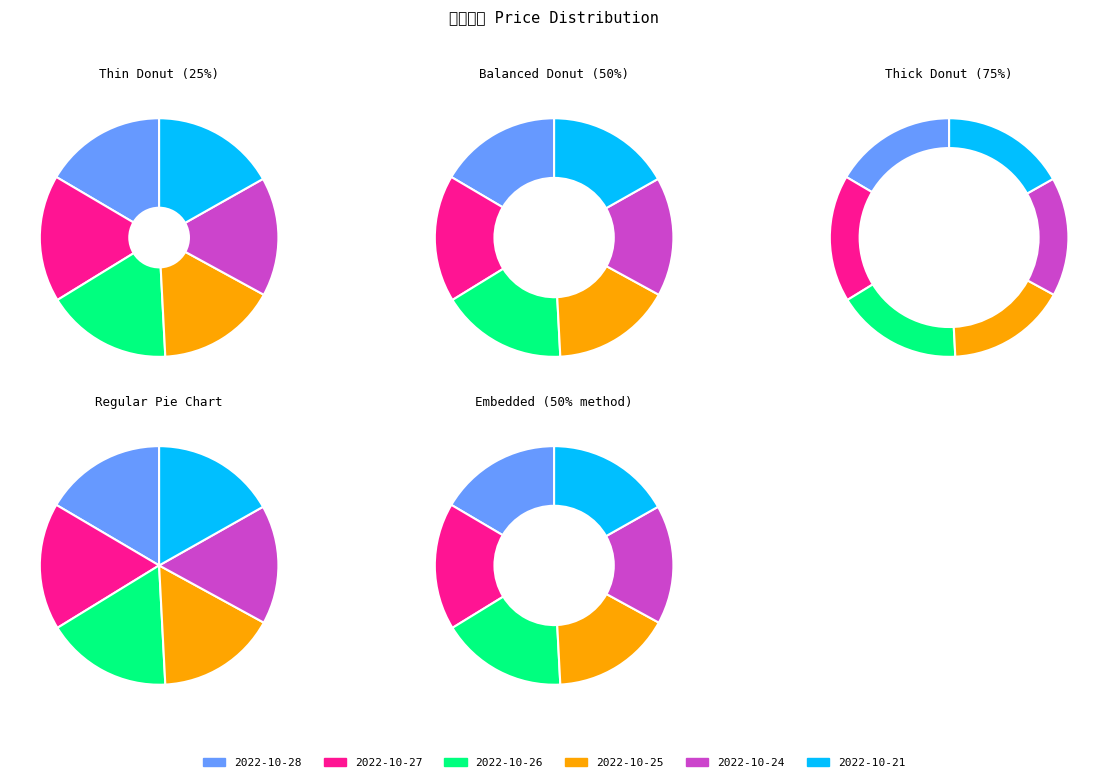

Which slice is the smallest?

2022-10-24